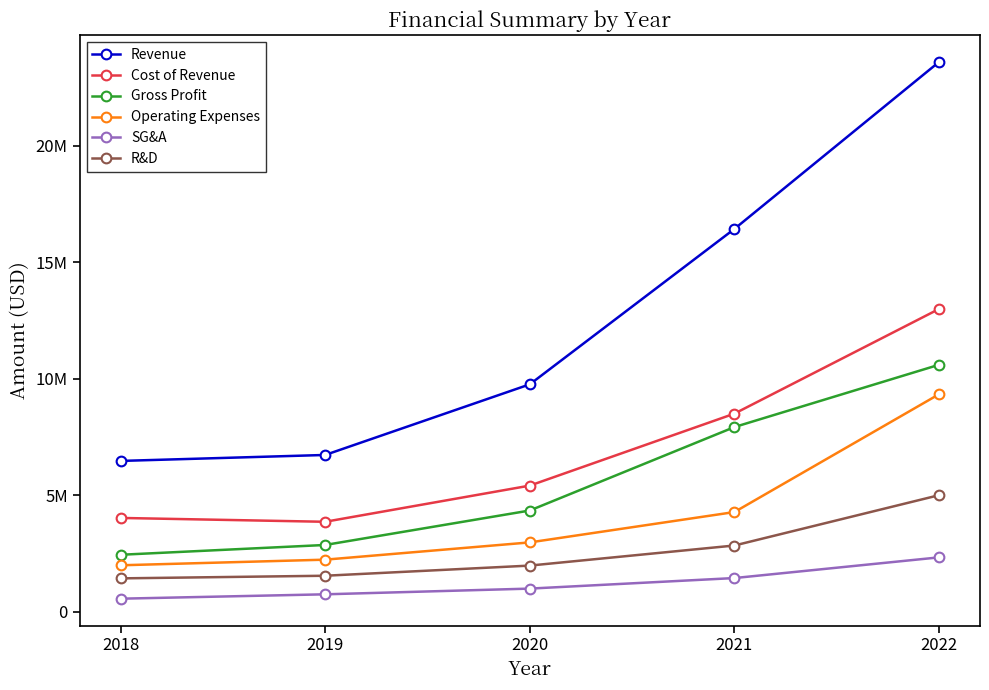

Which series changed the most between 2019 and 2021?

Revenue